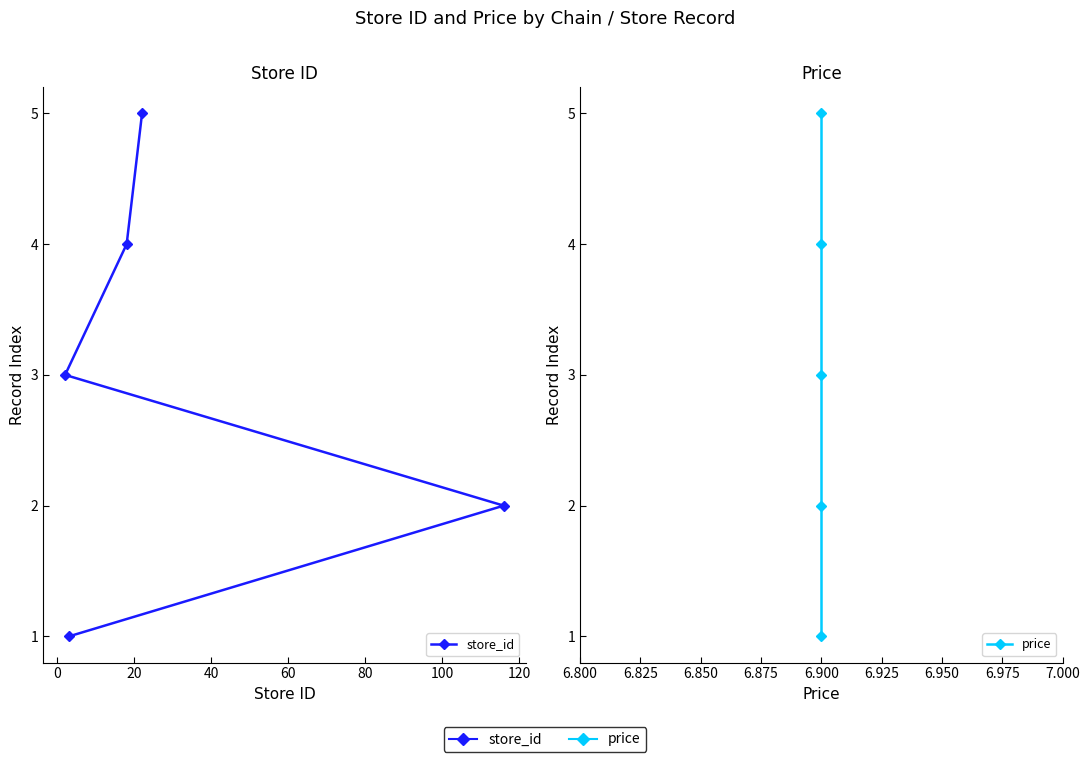

At 0, list the series in order from largest to smallest.

store_id, price